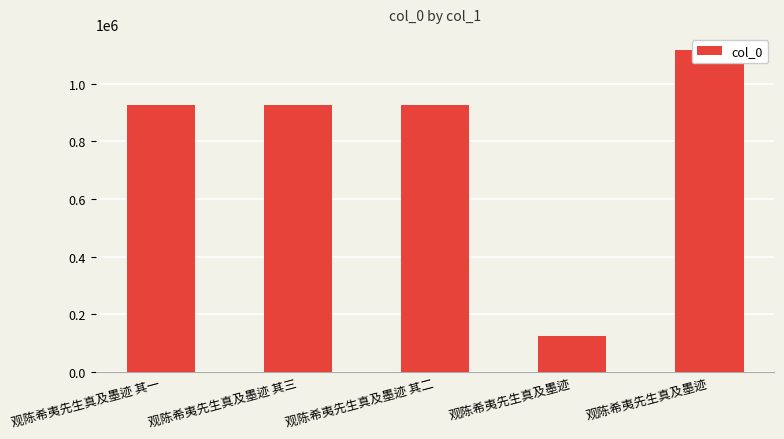

What is the average value?

805329